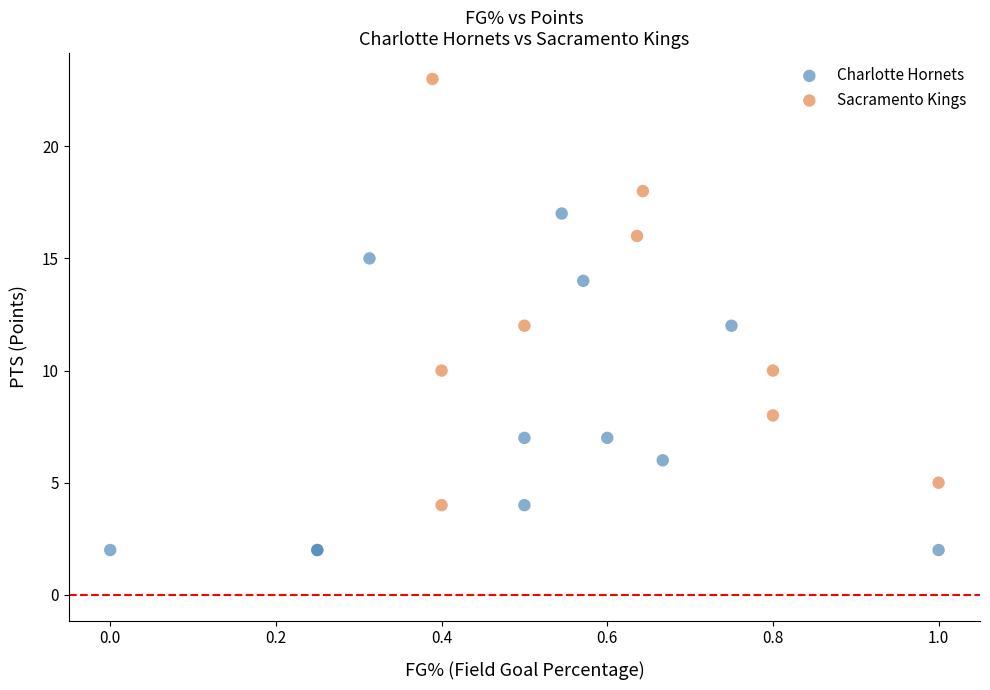

Which series reaches the minimum Y coordinate?

Charlotte Hornets